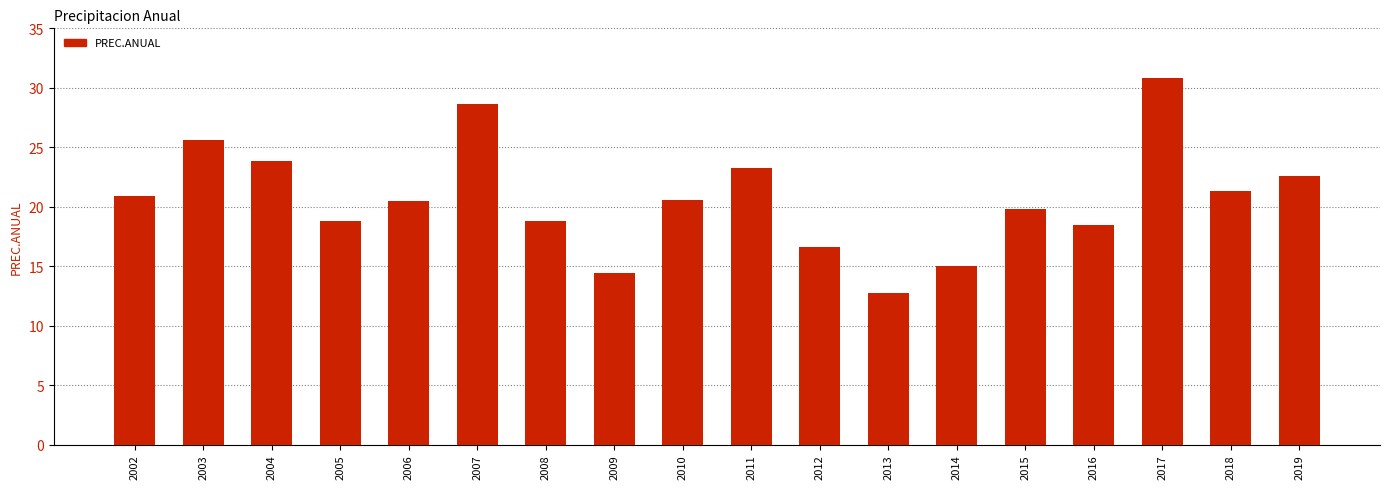

The chart shows a value of 31.0 at 2010. True or false?

False